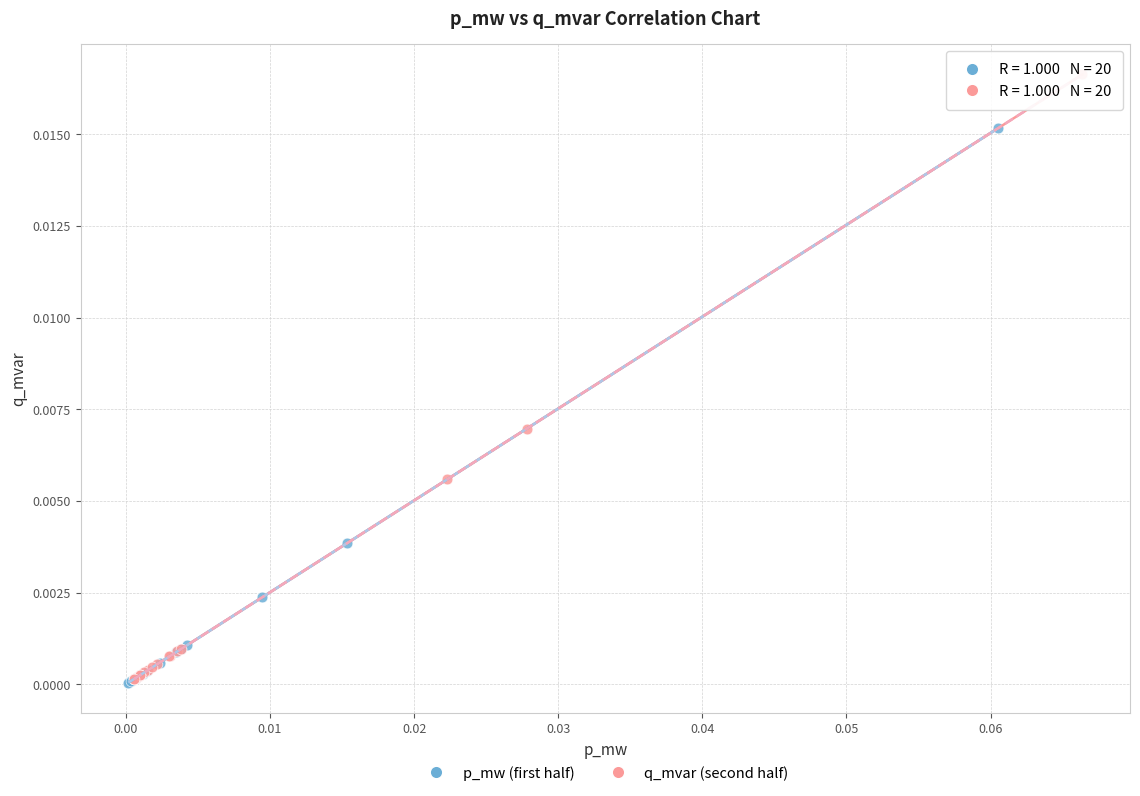

Which series contains the highest Y value?

q_mvar (second half)